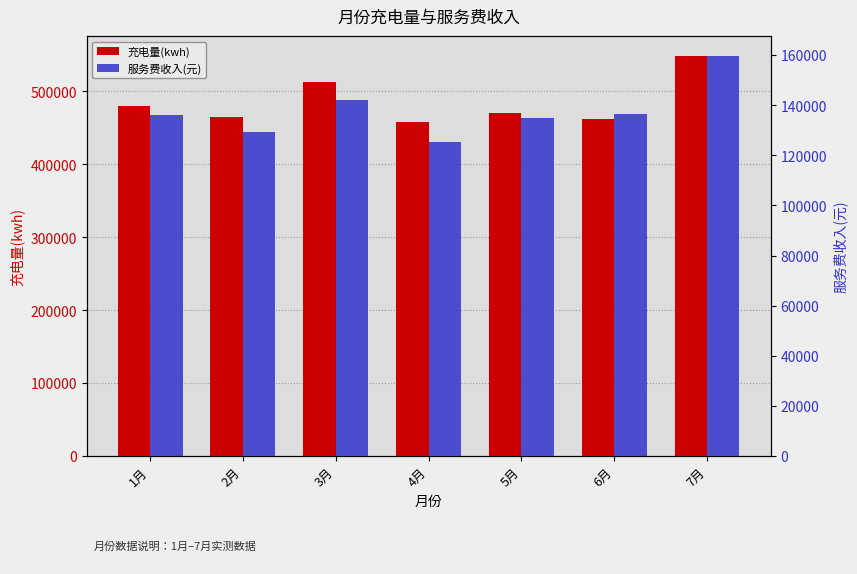

What is the total value across all series at 7月?

708057.5